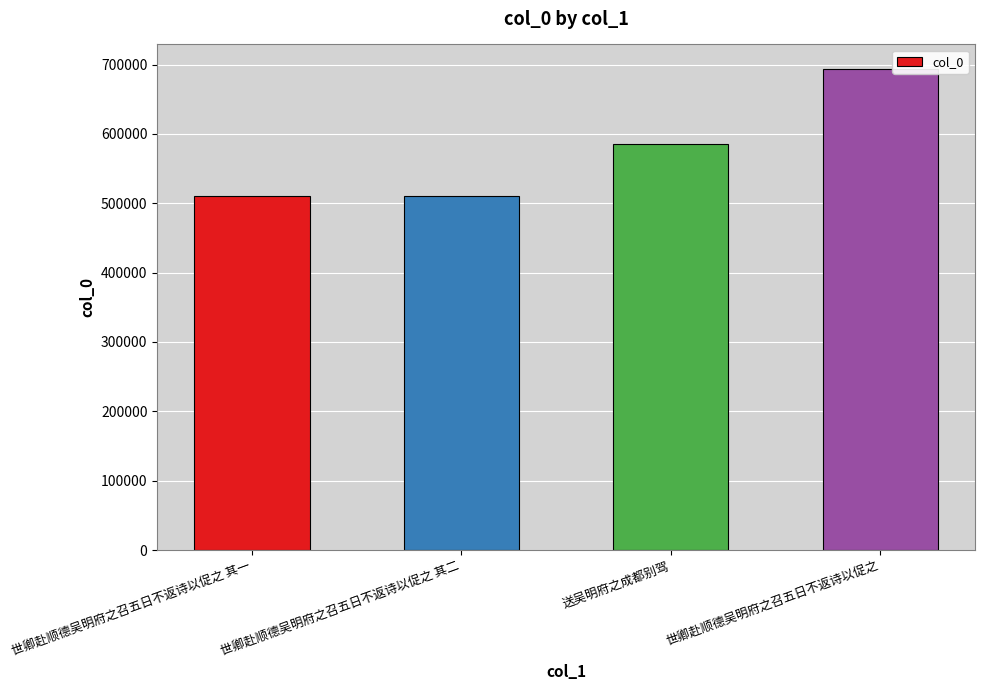

What is the change in value from 世卿赴顺德吴明府之召五日不返诗以促之 其一 to 世卿赴顺德吴明府之召五日不返诗以促之?

+183182